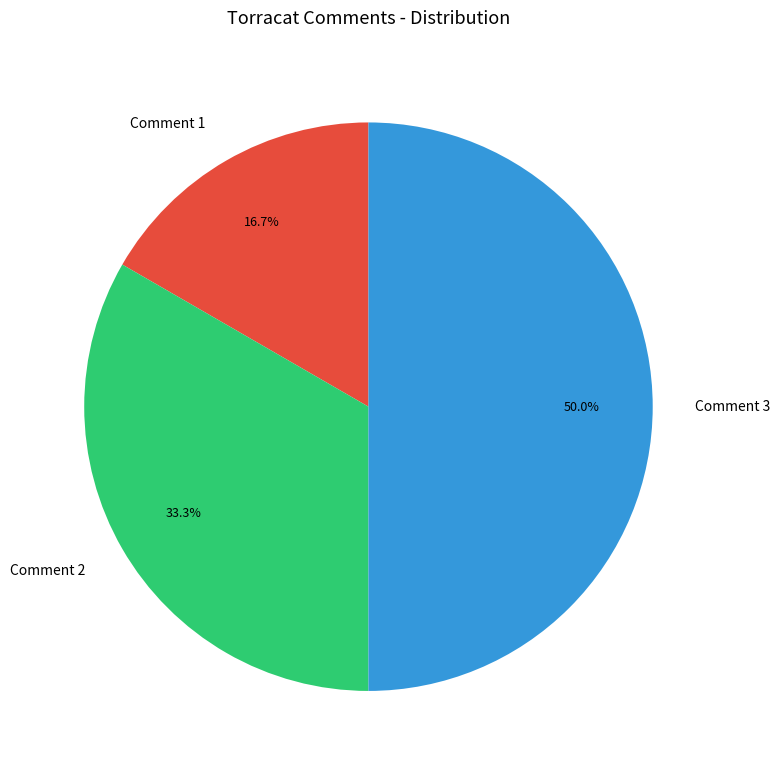

To the nearest percent, what is the combined percentage of Comment 3 and Comment 2?

83%